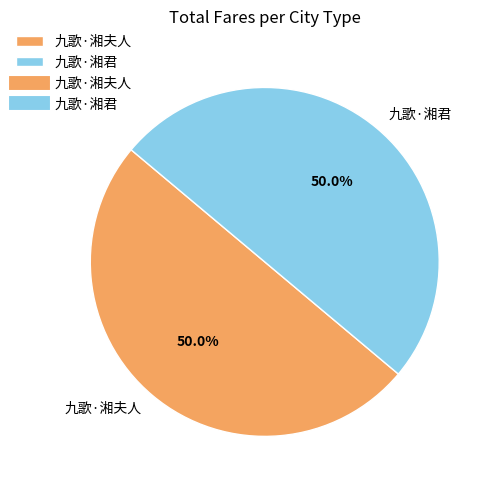

How many segments does this pie chart have?

2